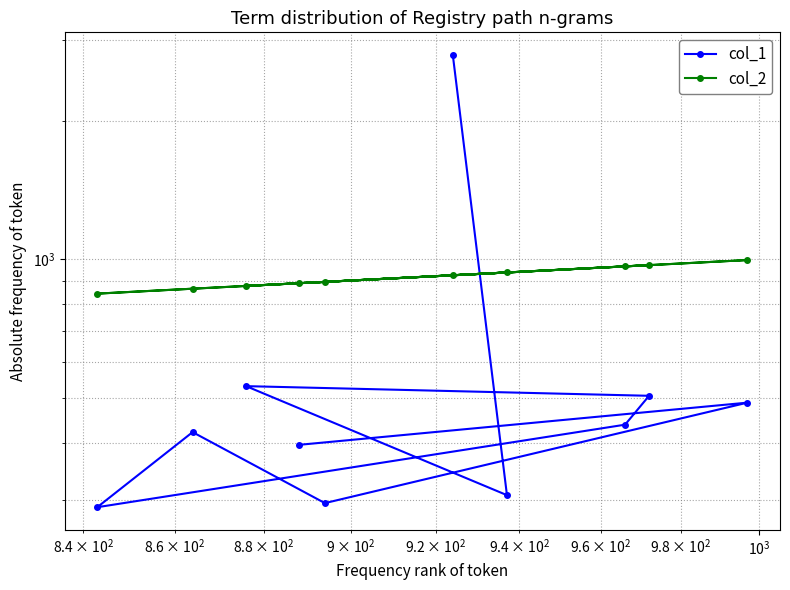

True or false: col_1 and col_2 intersect in this chart.

True